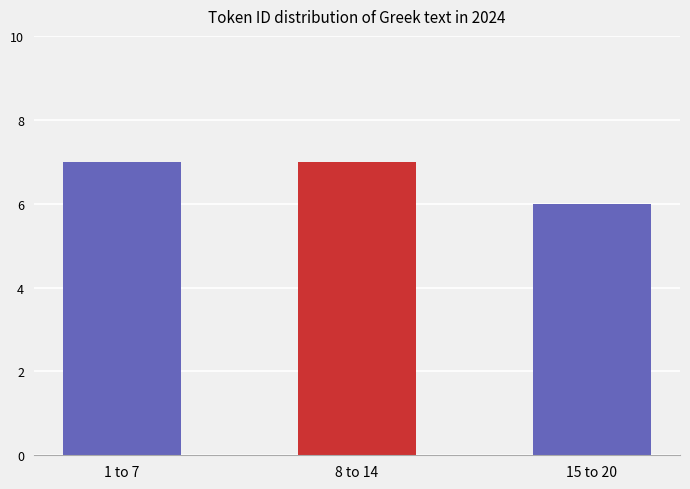

At which category does the chart reach its minimum across all series?

15 to 20